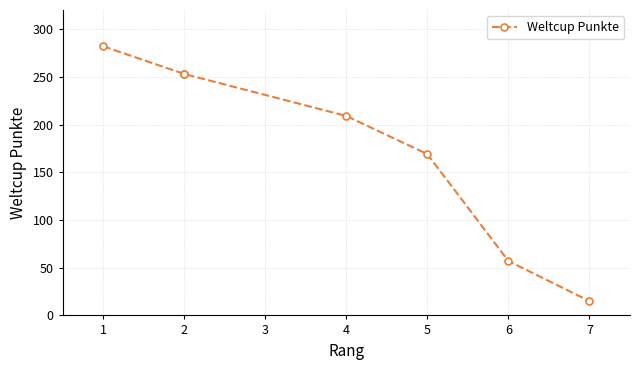

How many data points are above 209?

3